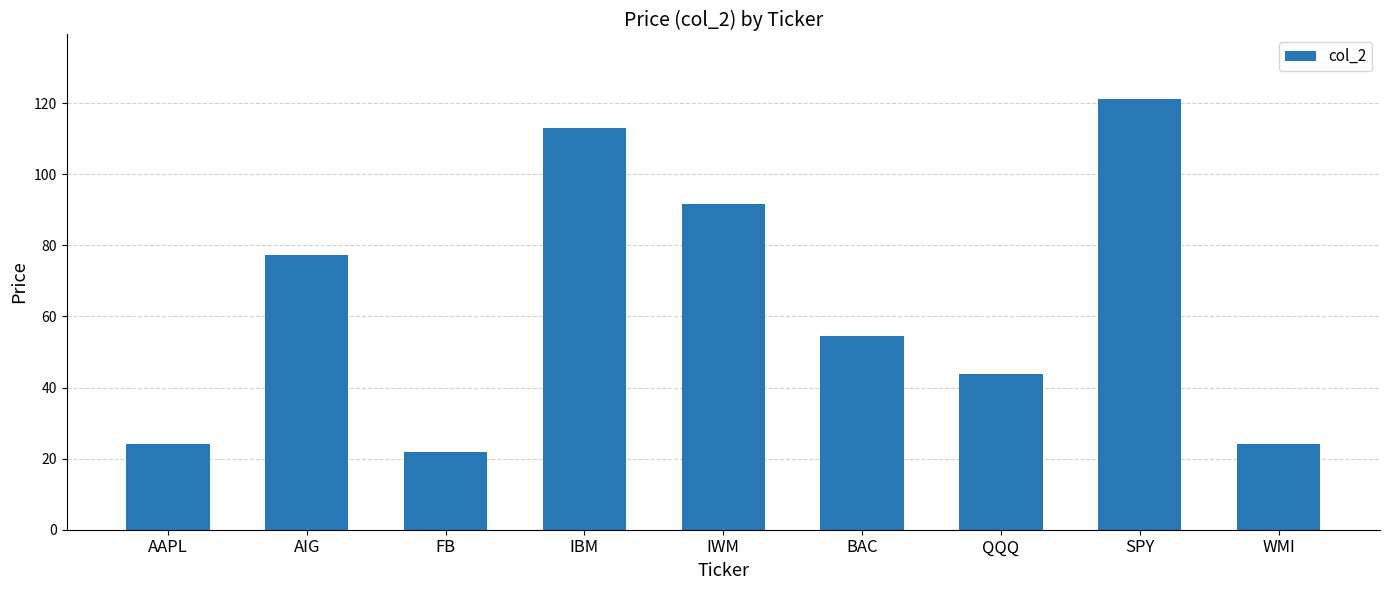

At which category does the chart reach its peak across all series?

SPY